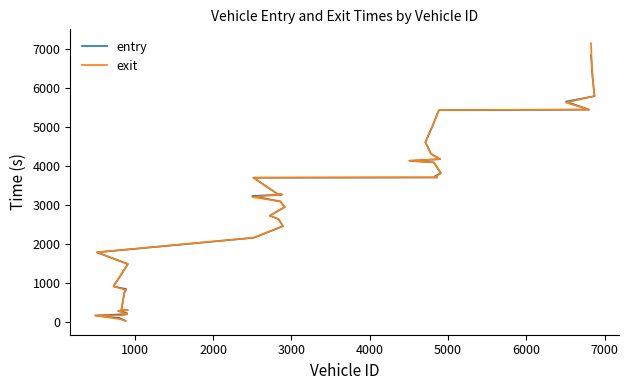

How many data points in exit are above 3264?

20